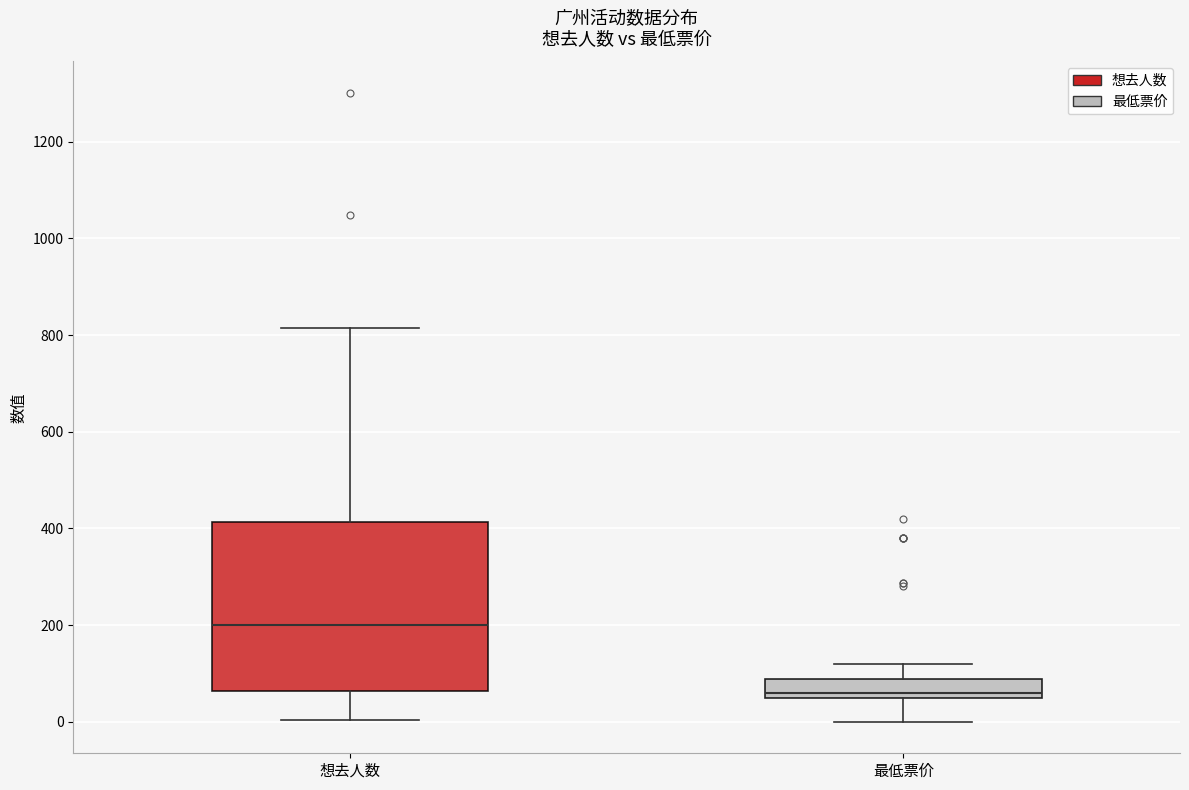

Comparing the boxes themselves (not the whiskers), which one is the tallest?

想去人数